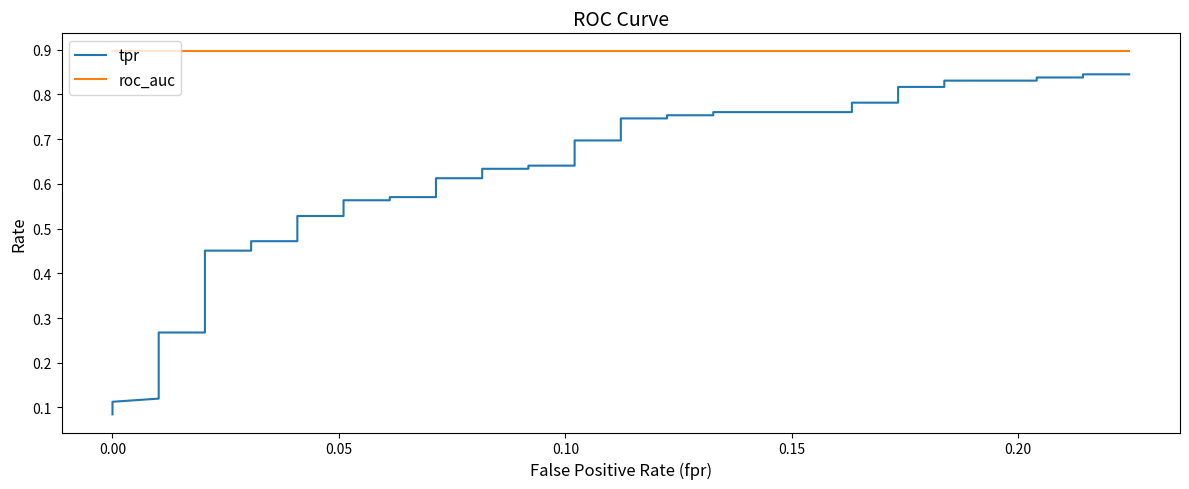

True or false: tpr and roc_auc cross at least once.

False